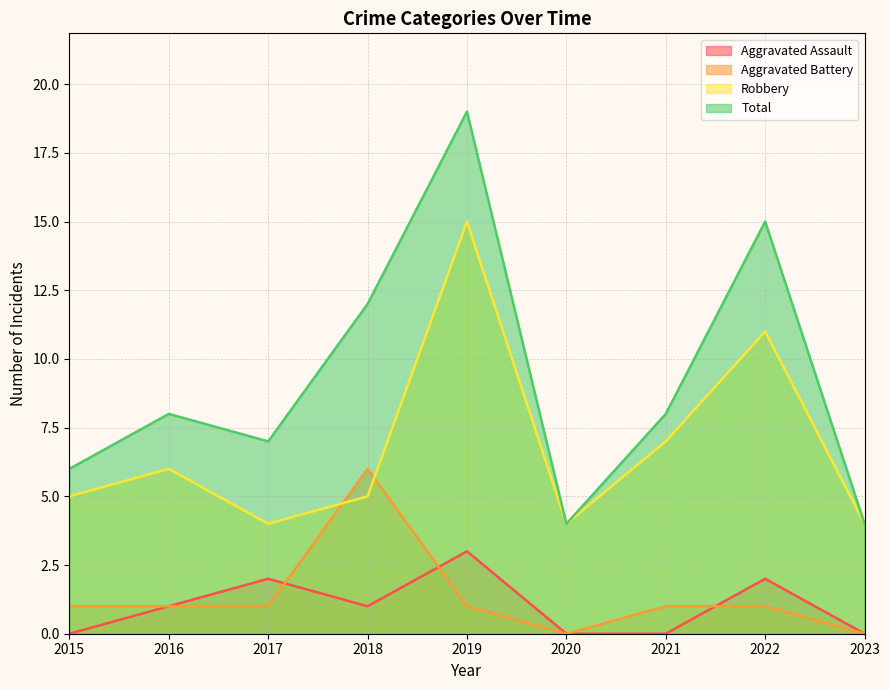

How many distinct data groups are displayed?

4